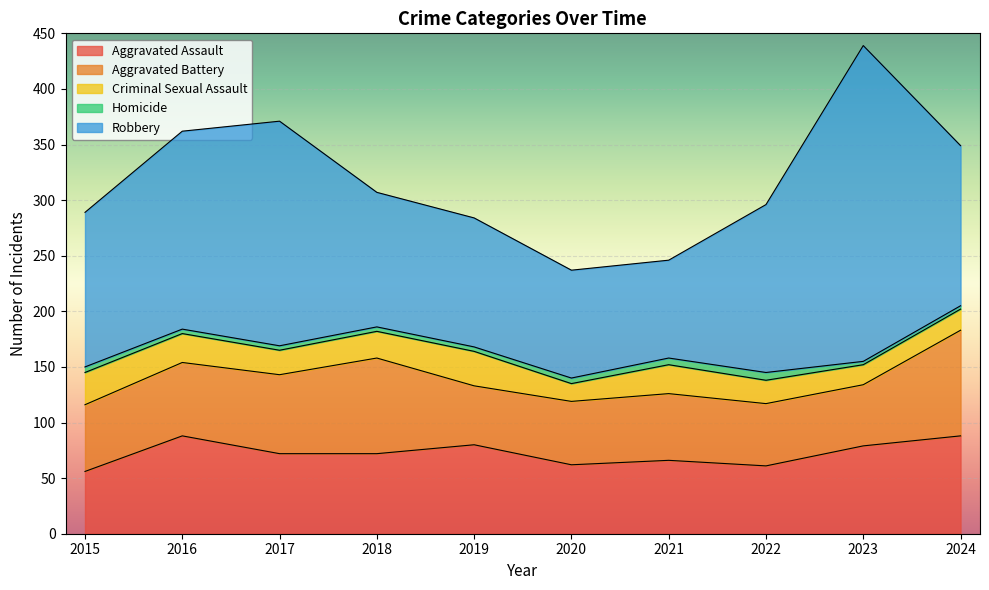

The Homicide series shows 2 at 2017. True or false?

False